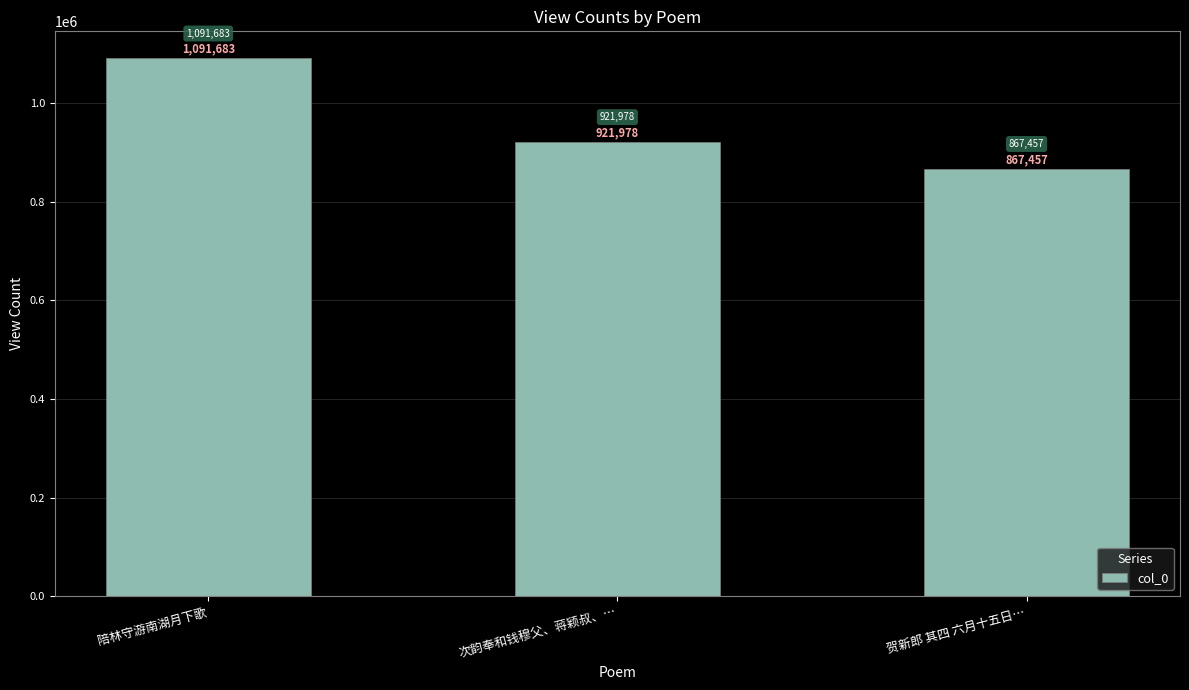

What position from the right is 陪林守游南湖月下歌?

3